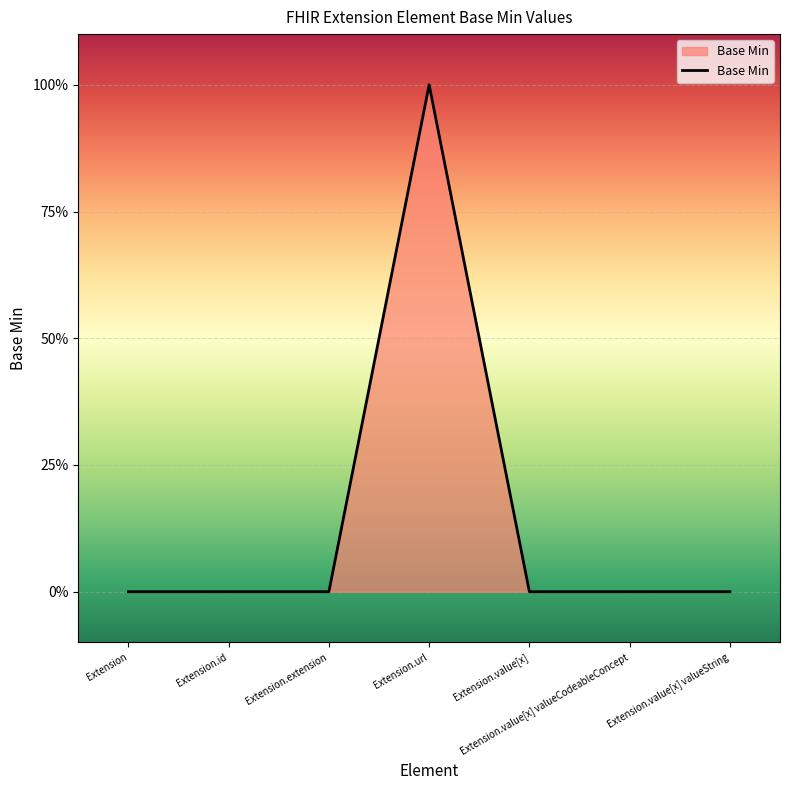

Reading right to left, extract all data points from this chart.

Extension.value[x] valueString=0	Extension.value[x] valueCodeableConcept=0	Extension.value[x]=0	Extension.url=1	Extension.extension=0	Extension.id=0	Extension=0